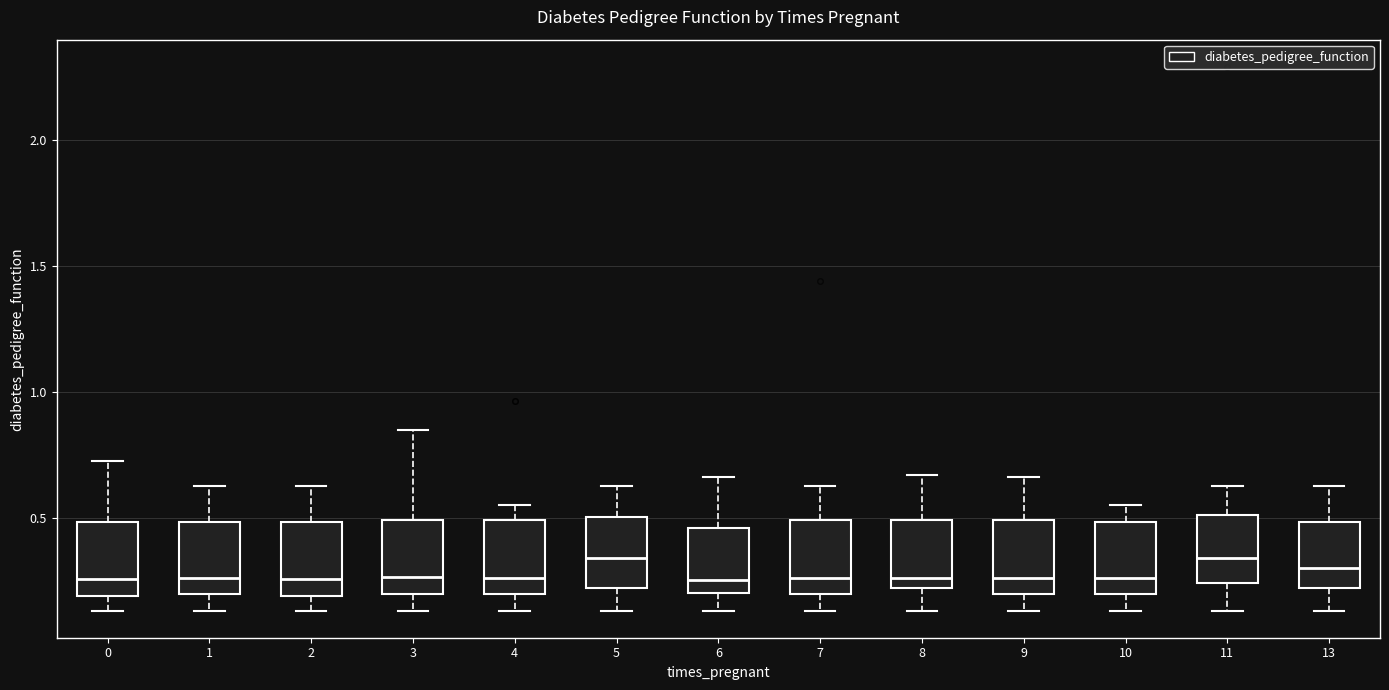

Reading left to right, transcribe this box plot: for each box, give where its median line is, the range the box spans, and where its two whiskers end, as read against the y-axis. The values are not printed on the chart, so give them approximately, as read against the axis.

0: median 0.25, box 0.20 to 0.50, whiskers 0.15 to 0.75
1: median 0.25, box 0.20 to 0.50, whiskers 0.15 to 0.65
2: median 0.25, box 0.20 to 0.50, whiskers 0.15 to 0.65
3: median 0.25, box 0.20 to 0.50, whiskers 0.15 to 0.85
4: median 0.25, box 0.20 to 0.50, whiskers 0.15 to 0.55
5: median 0.35, box 0.20 to 0.50, whiskers 0.15 to 0.65
6: median 0.25, box 0.20 to 0.45, whiskers 0.15 to 0.65
7: median 0.25, box 0.20 to 0.50, whiskers 0.15 to 0.65
8: median 0.25, box 0.20 to 0.50, whiskers 0.15 to 0.65
9: median 0.25, box 0.20 to 0.50, whiskers 0.15 to 0.65
10: median 0.25, box 0.20 to 0.50, whiskers 0.15 to 0.55
11: median 0.35, box 0.25 to 0.50, whiskers 0.15 to 0.65
13: median 0.30, box 0.20 to 0.50, whiskers 0.15 to 0.65